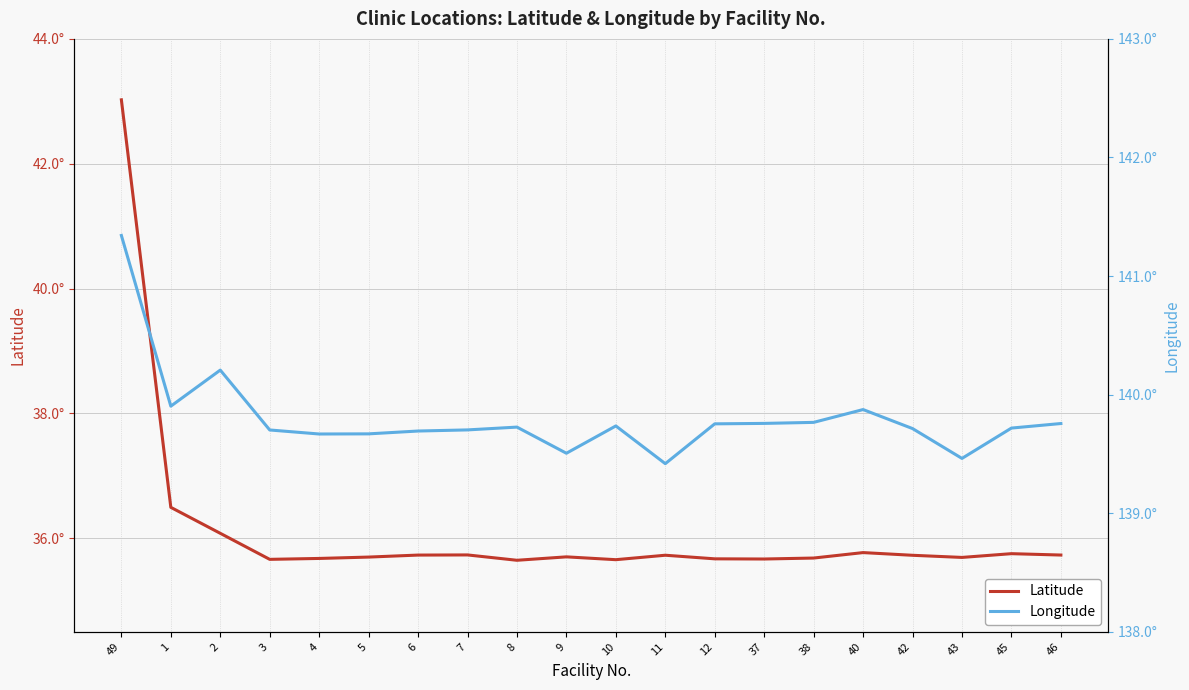

What are all the series names shown in the legend?

Latitude, Longitude